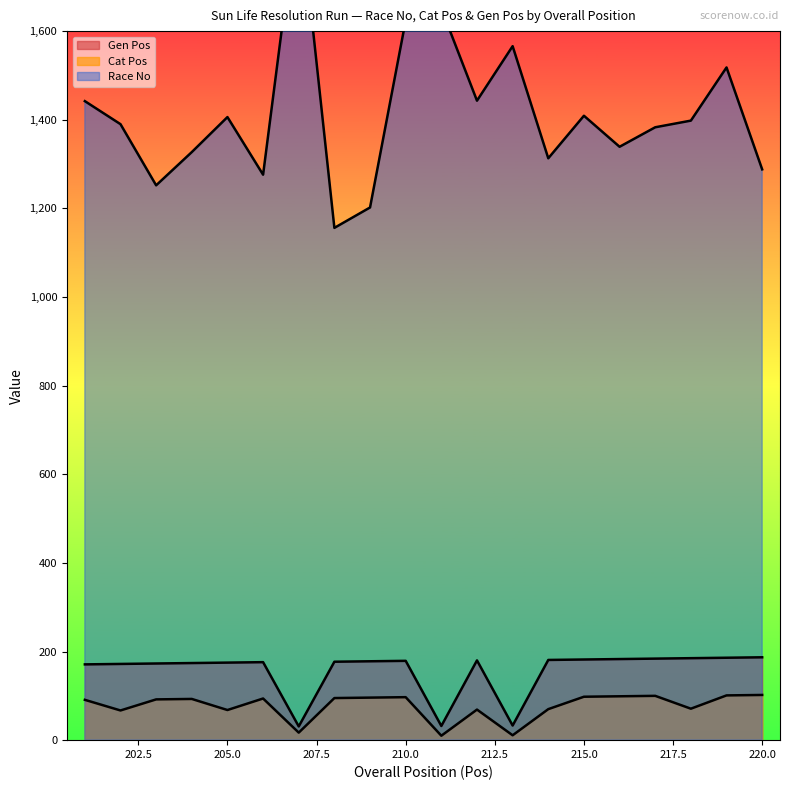

Which series has the largest range (max minus min)?

Race No